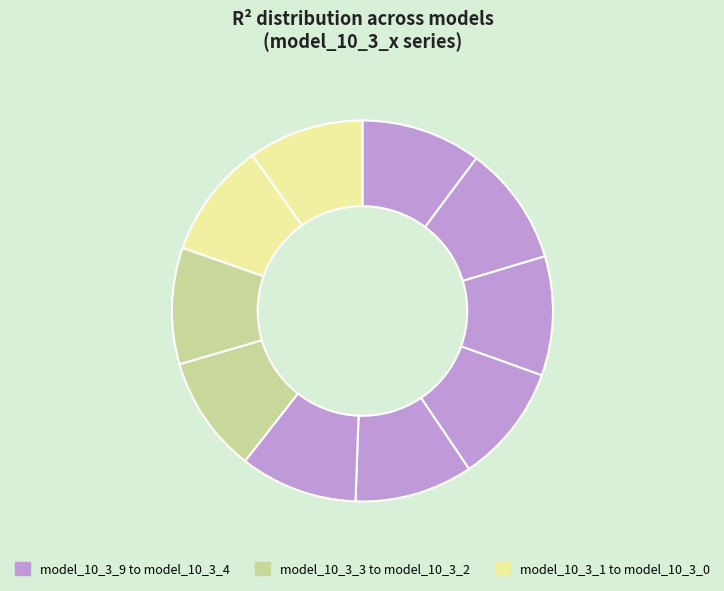

Rank the categories by value from highest to lowest.

model_10_3_9, model_10_3_8, model_10_3_7, model_10_3_6, model_10_3_5, model_10_3_4, model_10_3_3, model_10_3_2, model_10_3_1, model_10_3_0